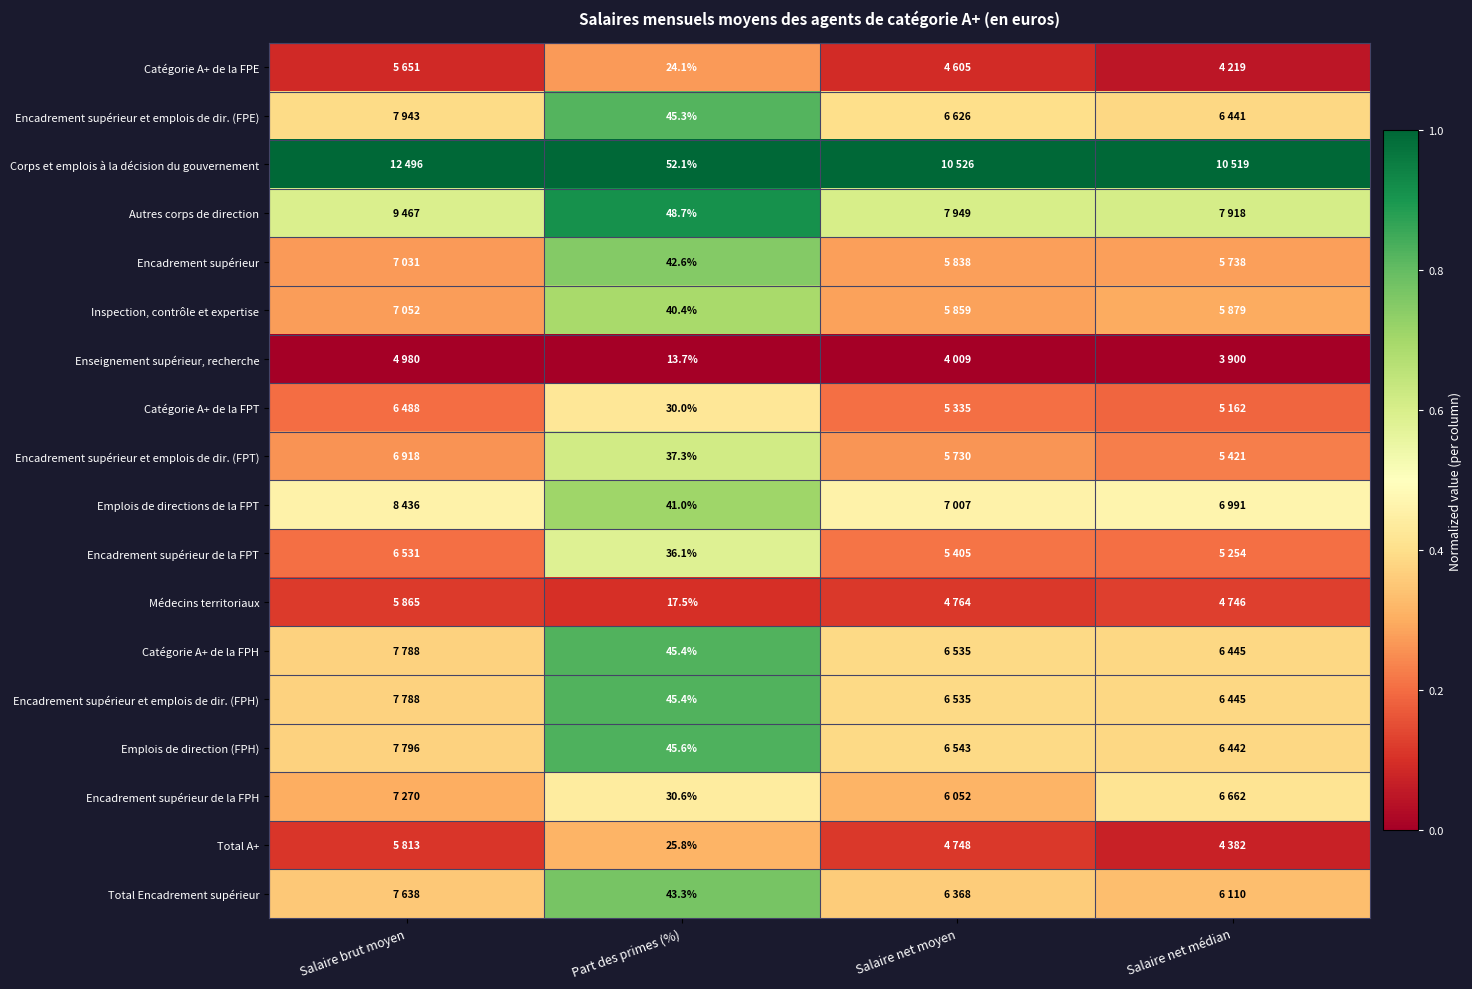

The Catégorie A+ de la FPT series shows 0.1 at Salaire brut moyen. True or false?

False